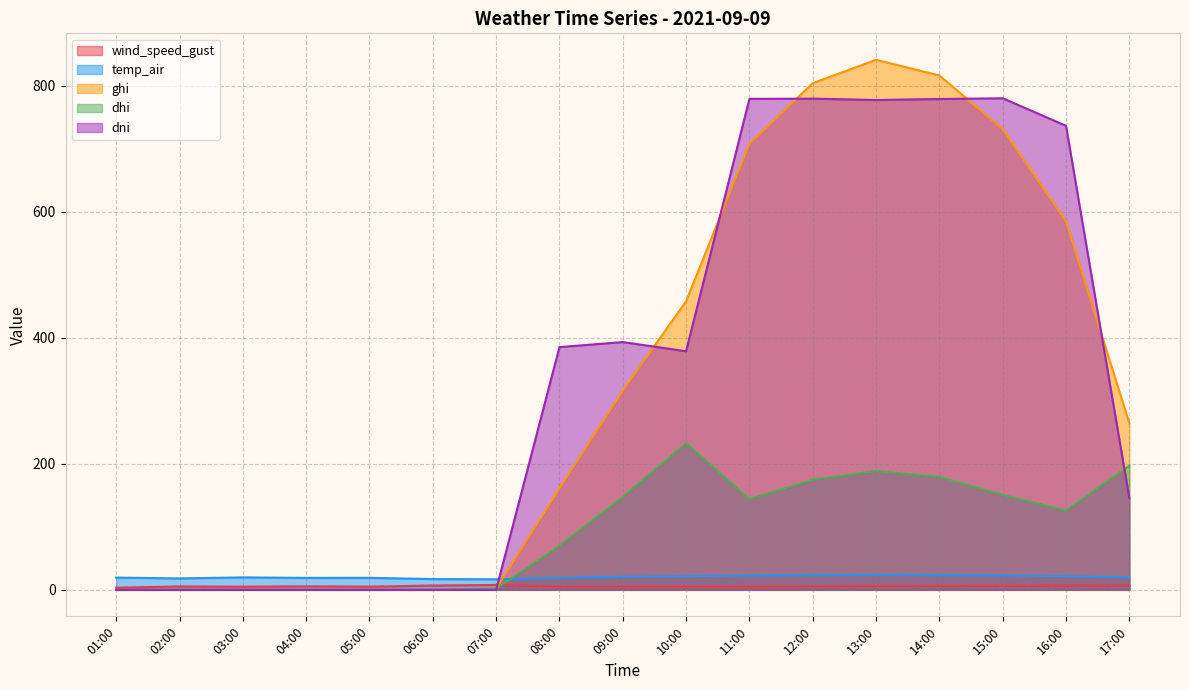

At which category is the sum across all series the highest?

13:00